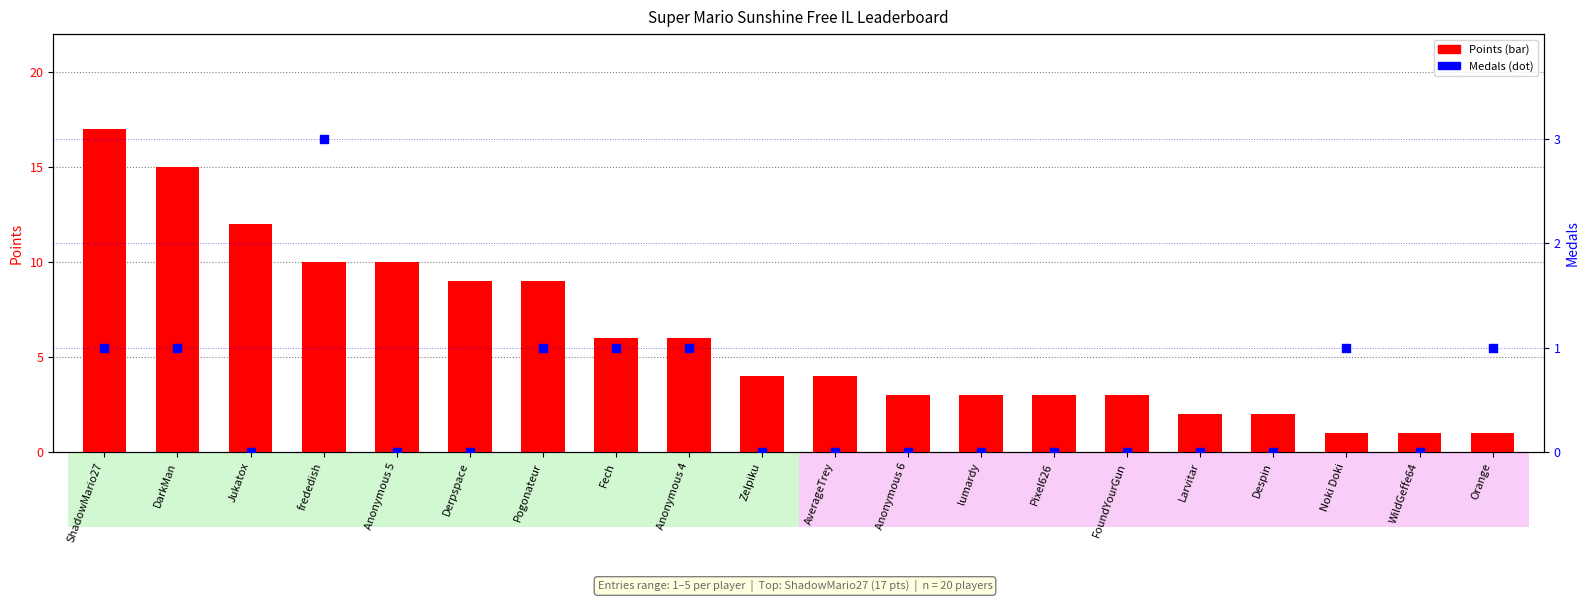

Which series contains the highest Y value?

Points